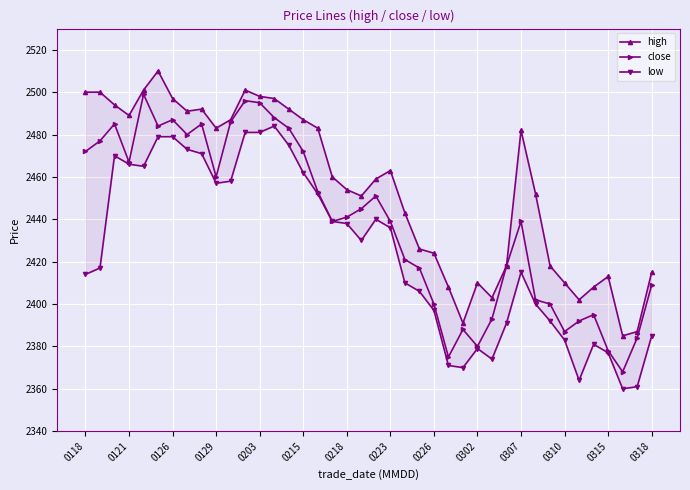

What is the spread (max minus min) of values at 35?

27